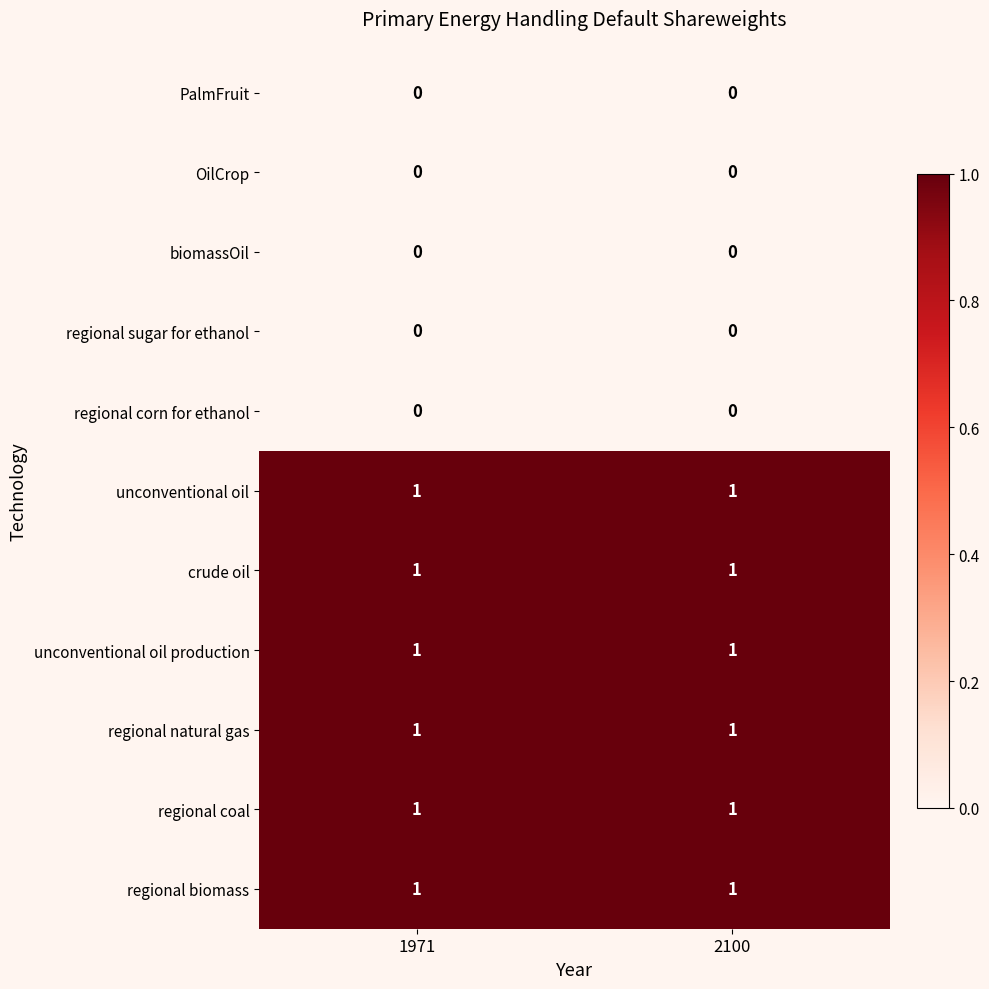

At how many categories does at least one series exceed 0?

2